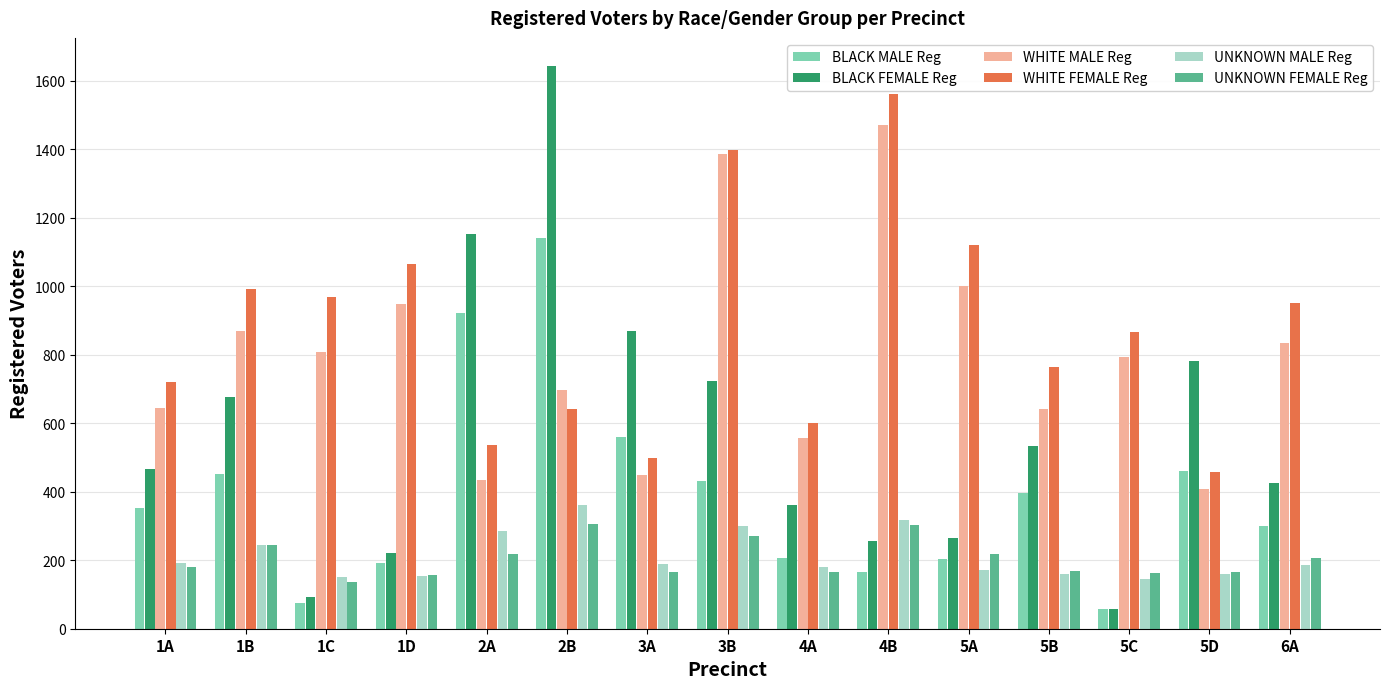

What are all the series names shown in the legend?

BLACK MALE Reg, BLACK FEMALE Reg, WHITE MALE Reg, WHITE FEMALE Reg, UNKNOWN MALE Reg, UNKNOWN FEMALE Reg